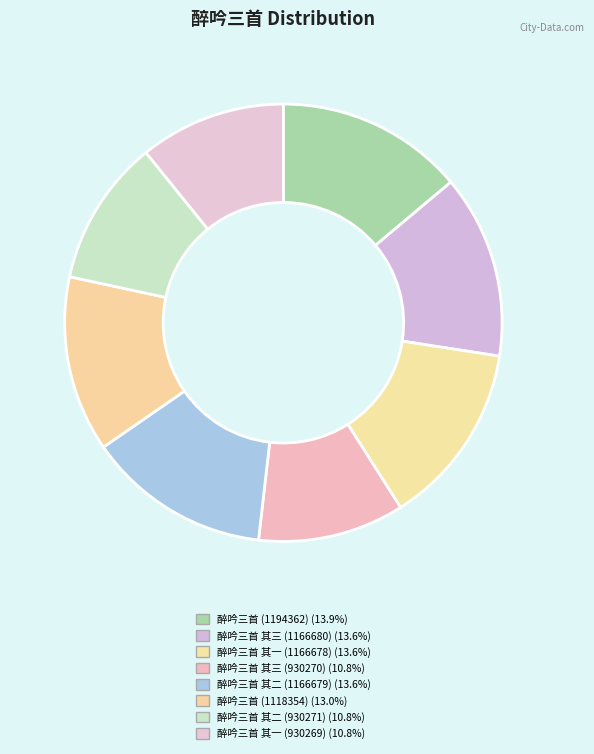

Rank the categories by value from highest to lowest.

醉吟三首 (1194362), 醉吟三首 其三 (1166680), 醉吟三首 其二 (1166679), 醉吟三首 其一 (1166678), 醉吟三首 (1118354), 醉吟三首 其二 (930271), 醉吟三首 其三 (930270), 醉吟三首 其一 (930269)